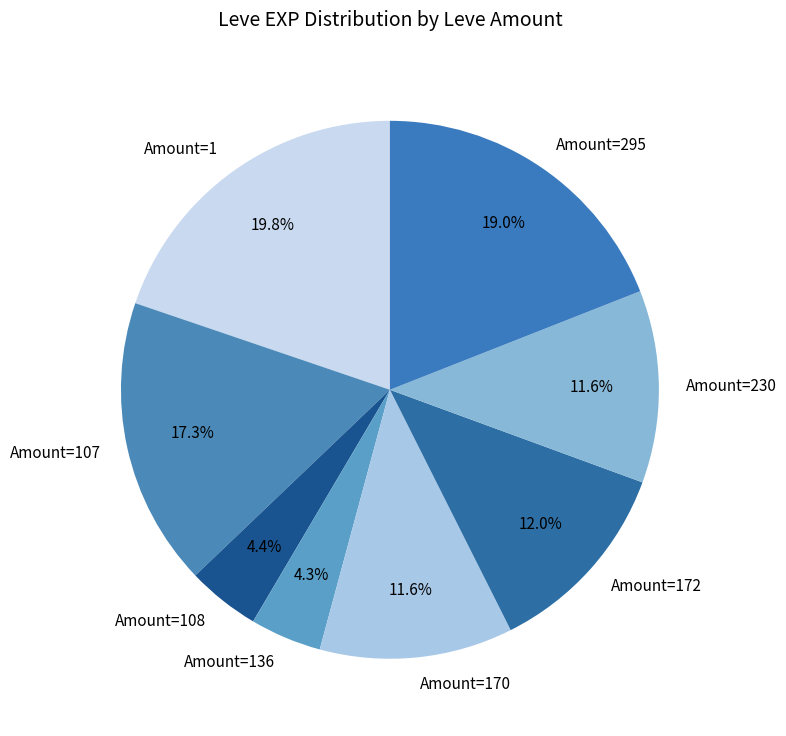

Which category has the biggest portion of the pie?

Amount=1